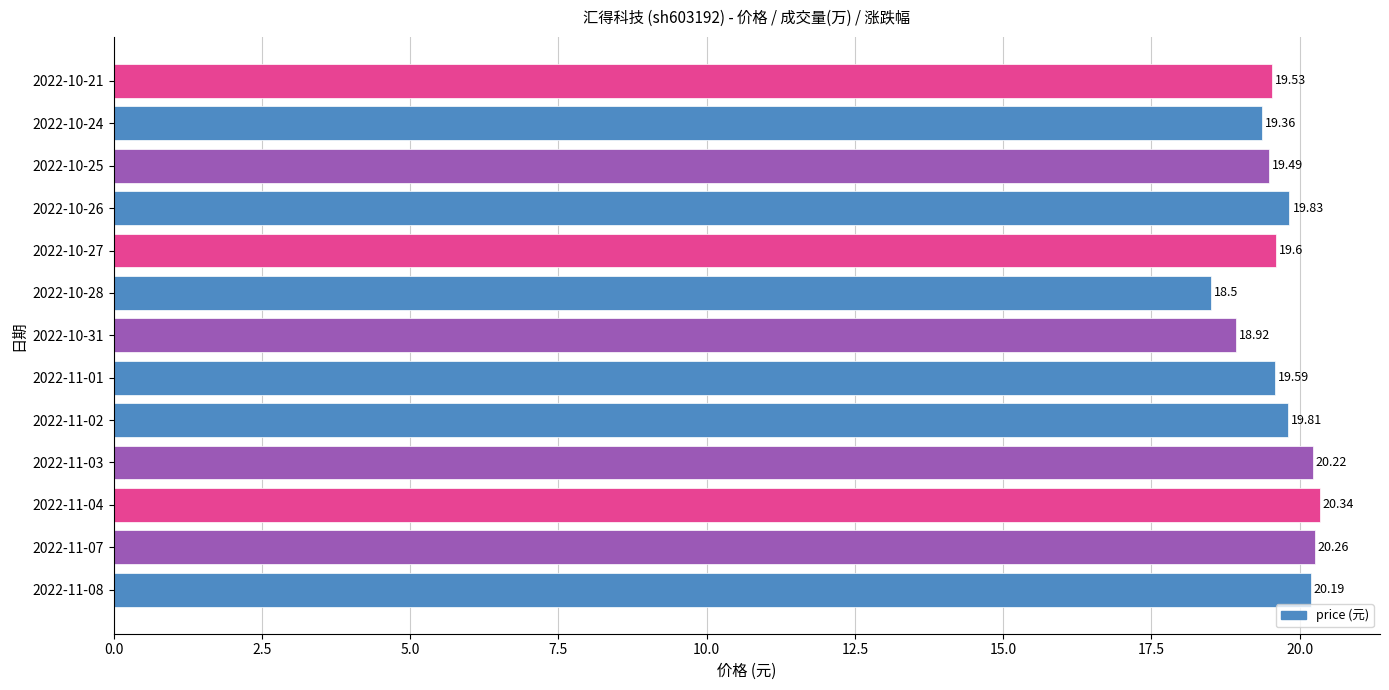

What is the change in value from 2022-11-01 to 2022-10-28?

-1.1